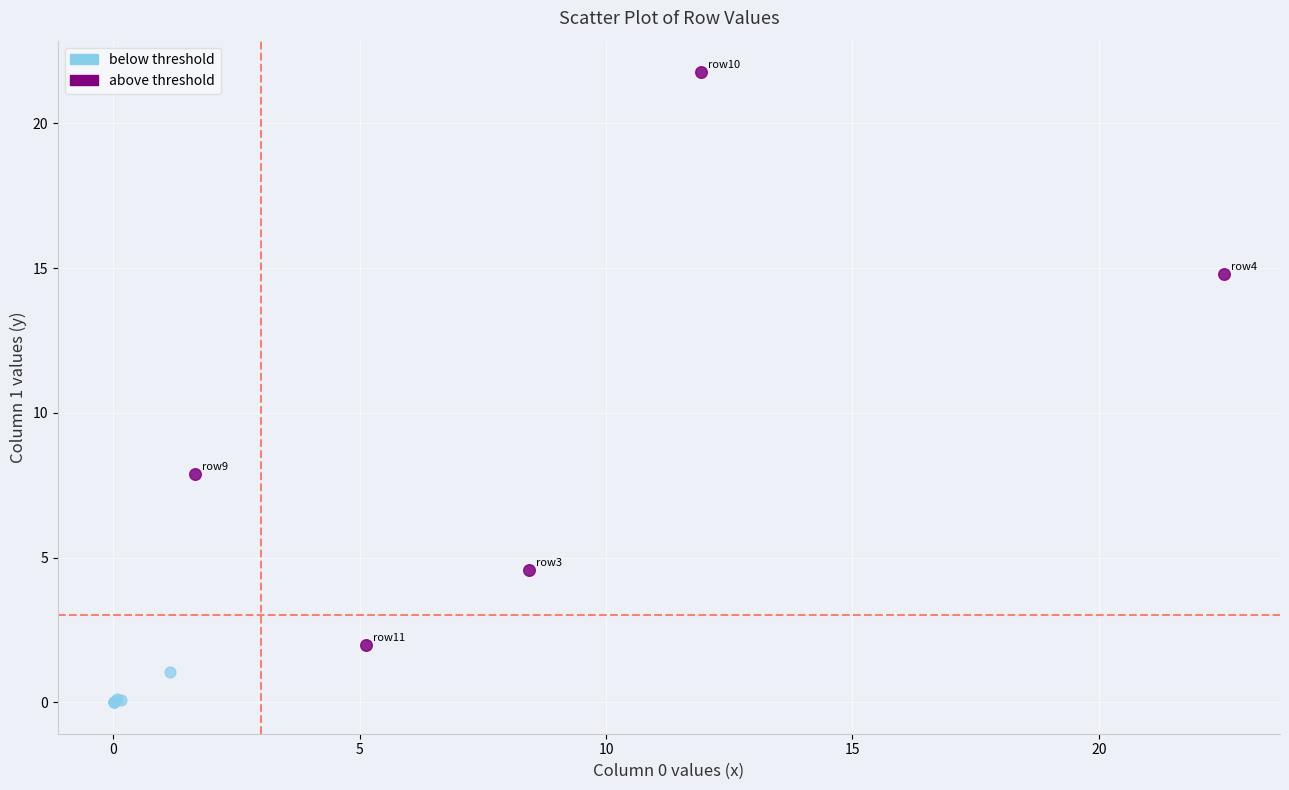

Which series contains the lowest Y value?

below threshold